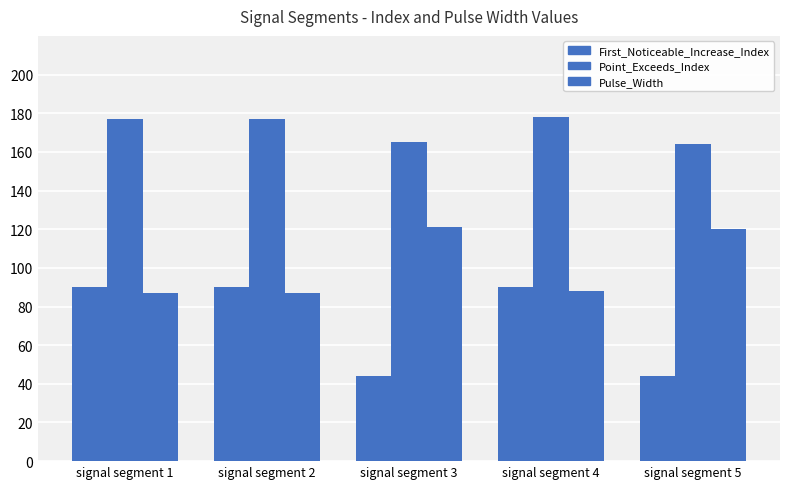

Which series changed the most between signal segment 4 and signal segment 5?

First_Noticeable_Increase_Index